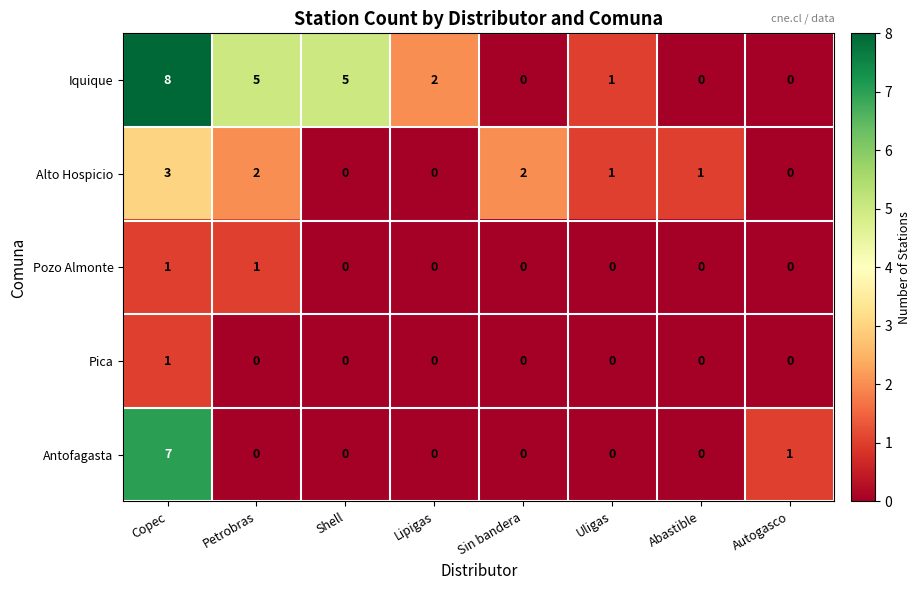

What is the difference between the maximum and minimum values in the Antofagasta series?

7